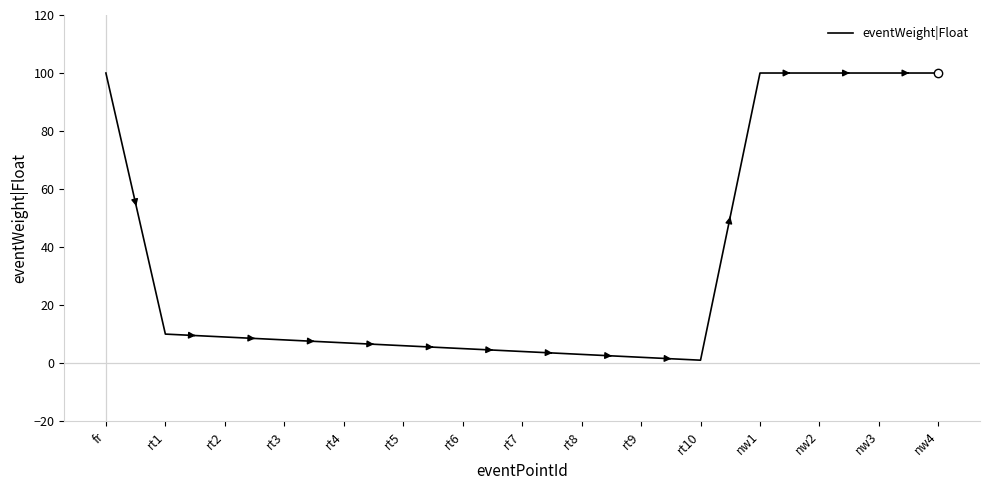

Which has a higher value, rt7 or nw2?

nw2